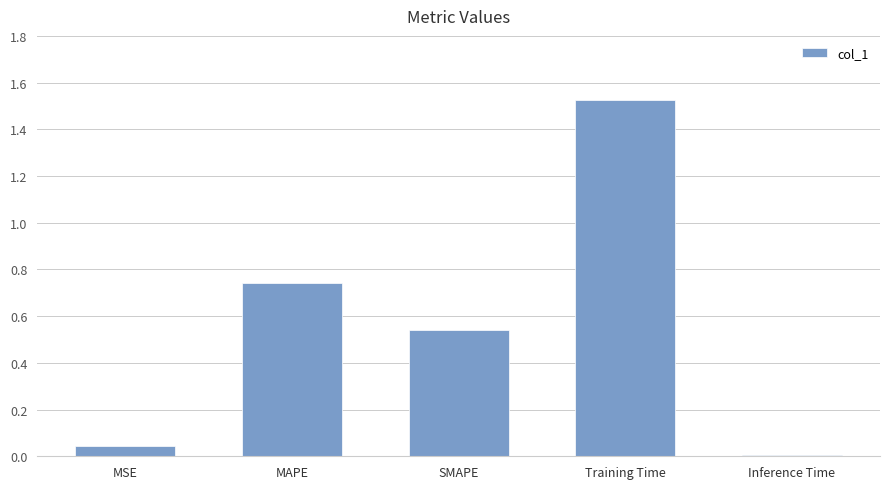

The chart shows a value of 0.4 at MAPE. True or false?

False